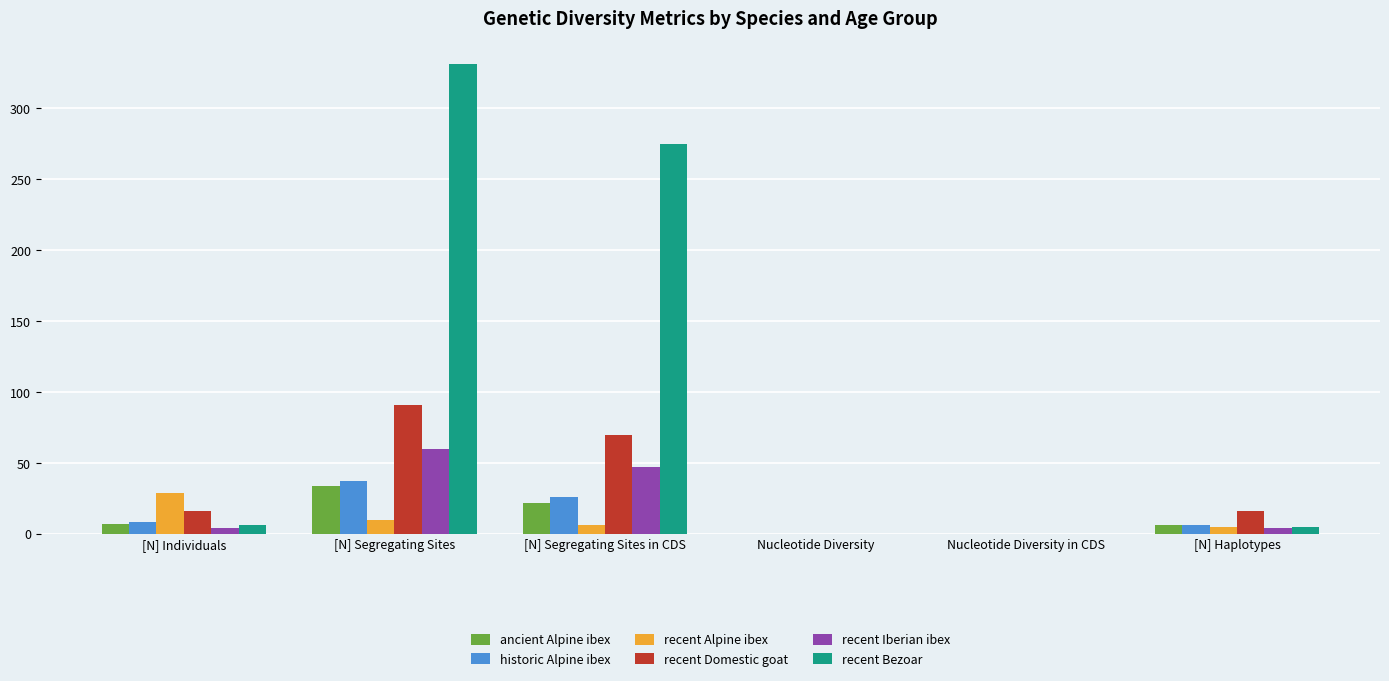

What is the sum of all historic Alpine ibex values?

77.0